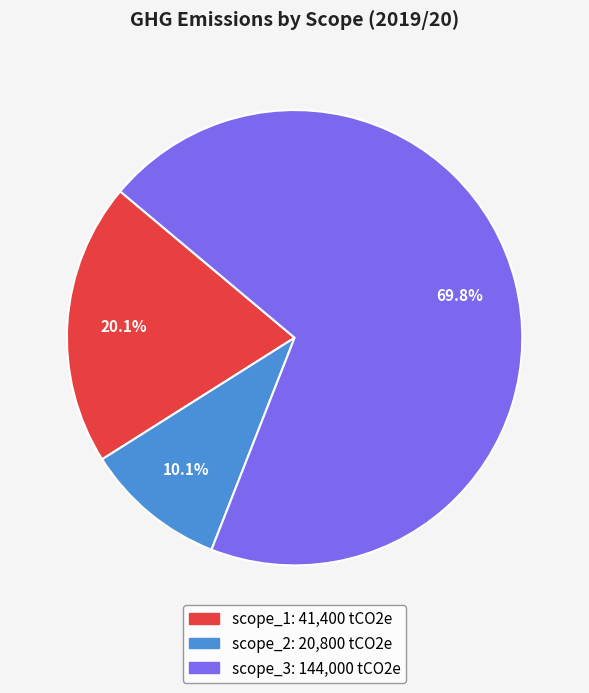

To the nearest percent, what is the difference between the scope_3 and scope_2 slice percentages?

60%